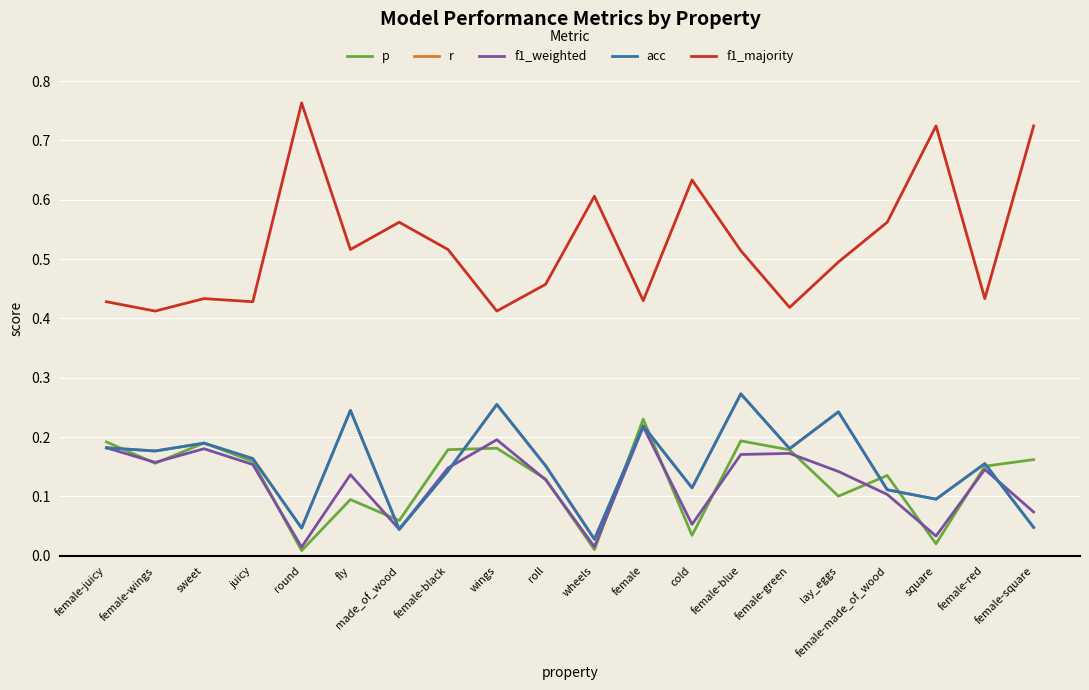

Where is the first local maximum for p?

sweet